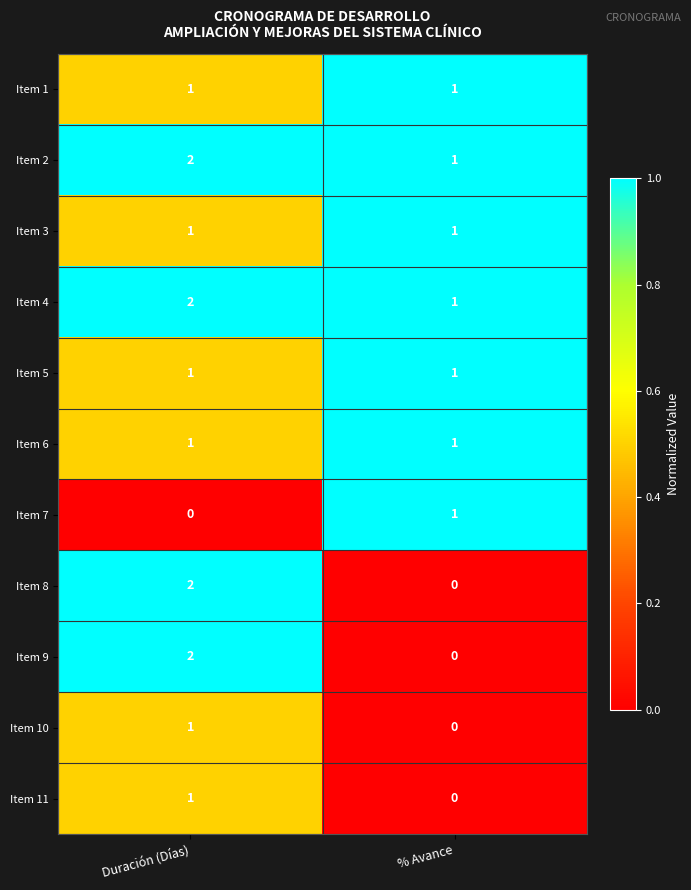

At which label is Item 10 closest to 0?

% Avance